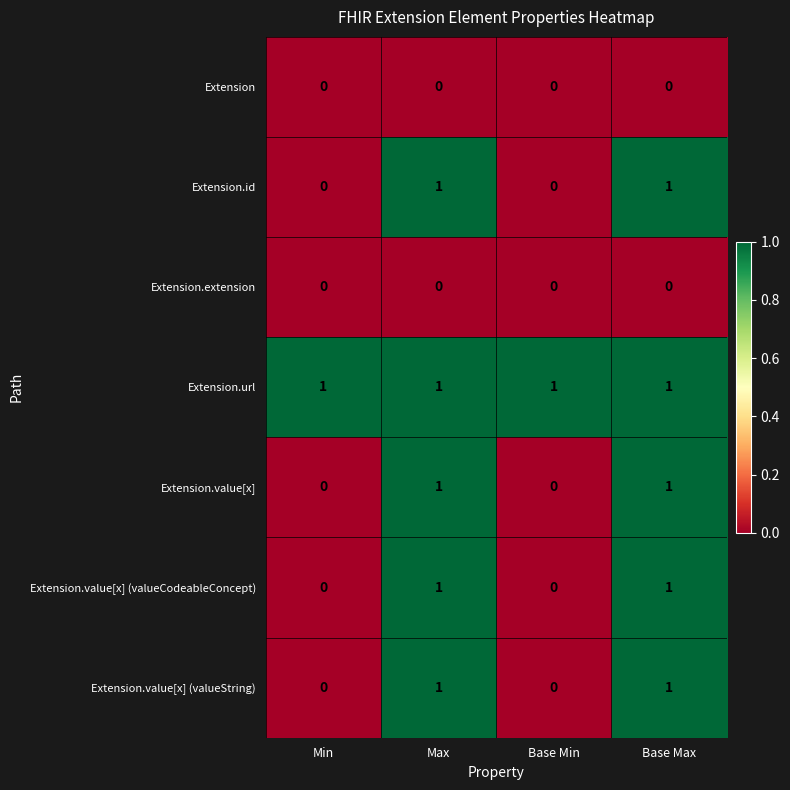

Count the Extension.value[x] values in the range 0 to 1.

4